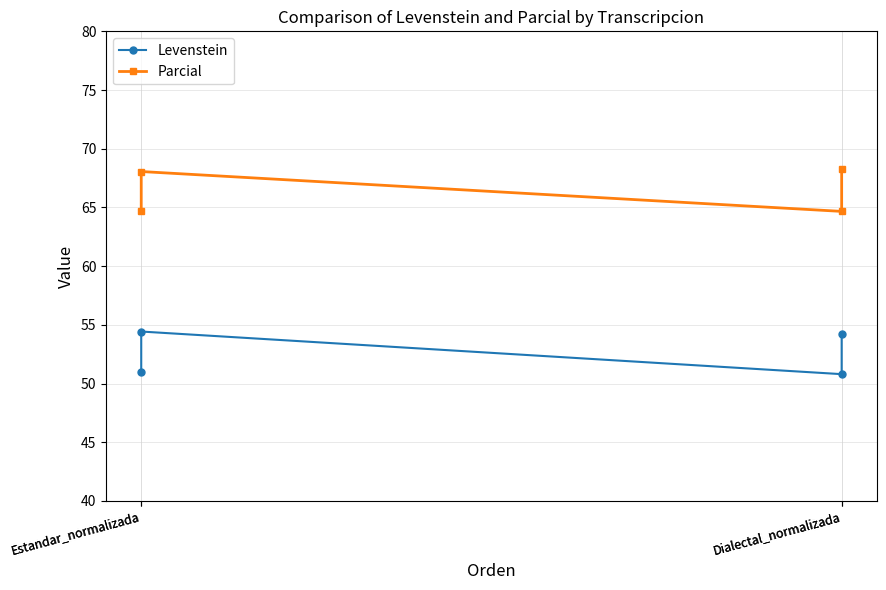

The Levenstein series shows 11.9 at Dialectal_normalizada. True or false?

False